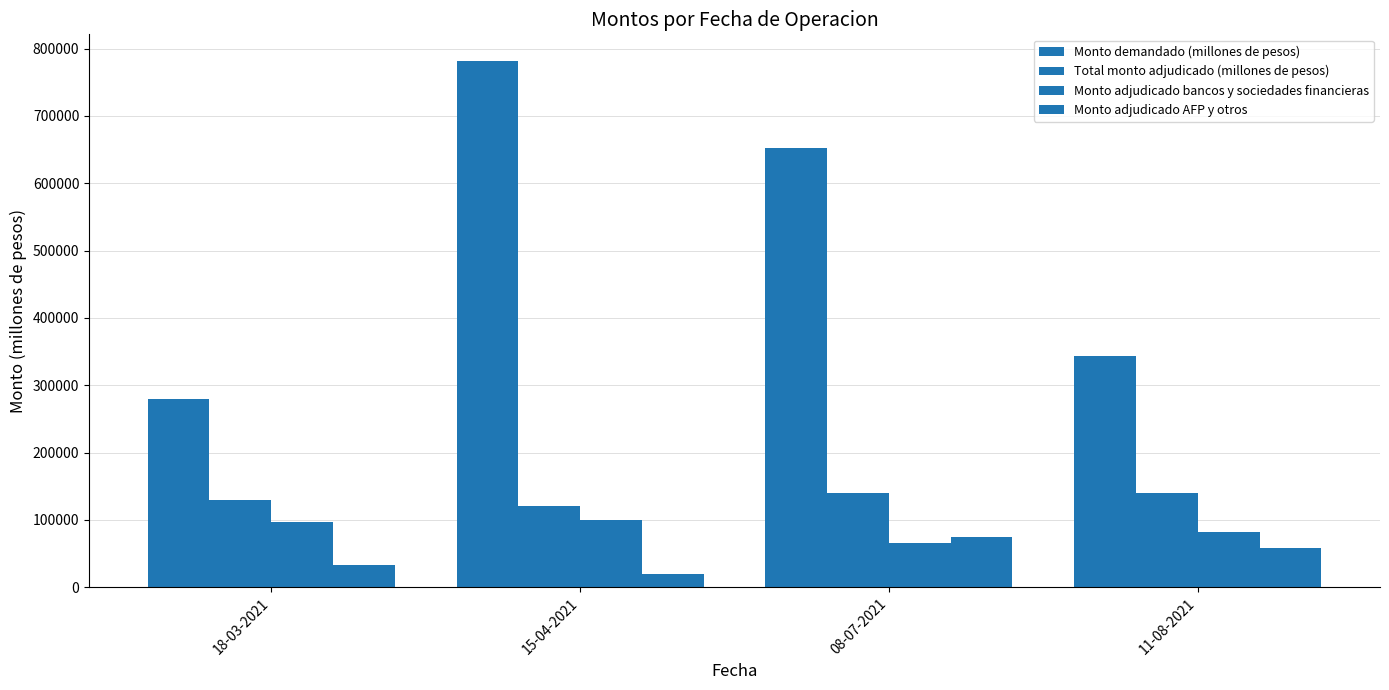

Reading left to right, what are all the values shown in this chart?

Monto demandado (millones de pesos): 280000	782000	651800	343000
Total monto adjudicado (millones de pesos): 130000	120000	140000	140000
Monto adjudicado bancos y sociedades financieras: 97000	100000	65000	82000
Monto adjudicado AFP y otros: 33000	20000	75000	58000